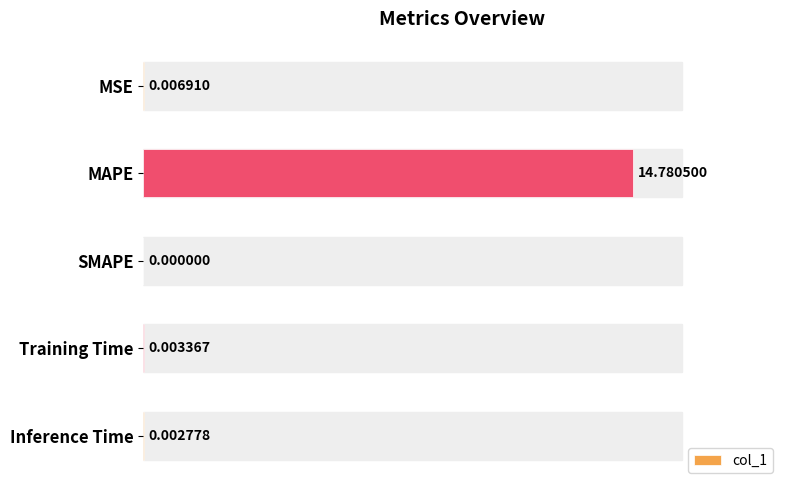

Which has a higher value, MAPE or Training Time?

MAPE